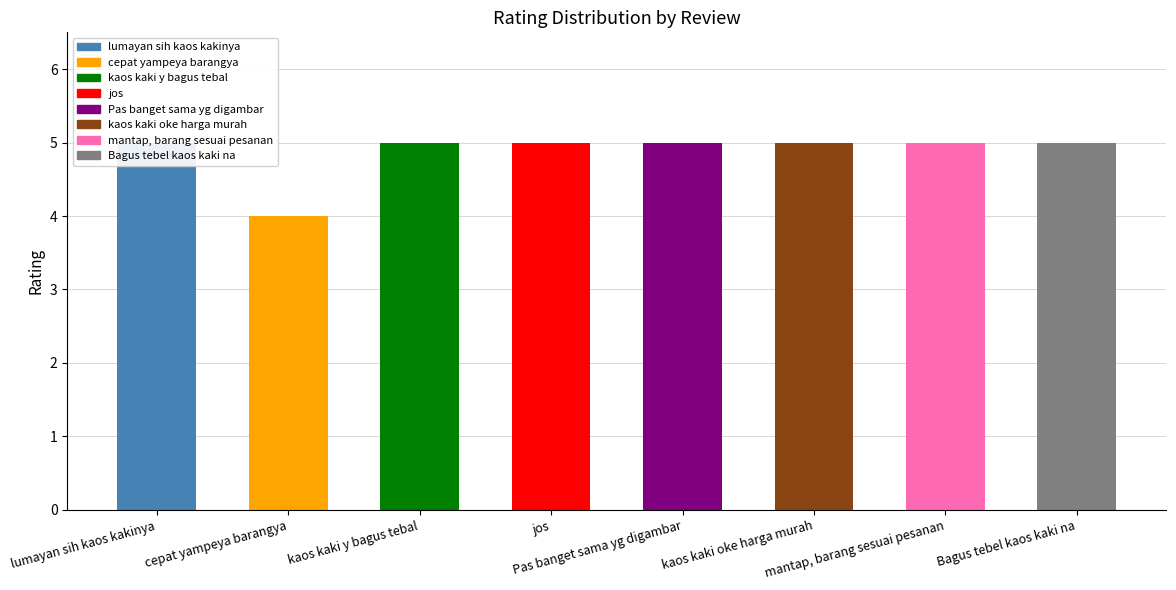

Is it true that the value at Pas banget sama yg digambar is 5?

True